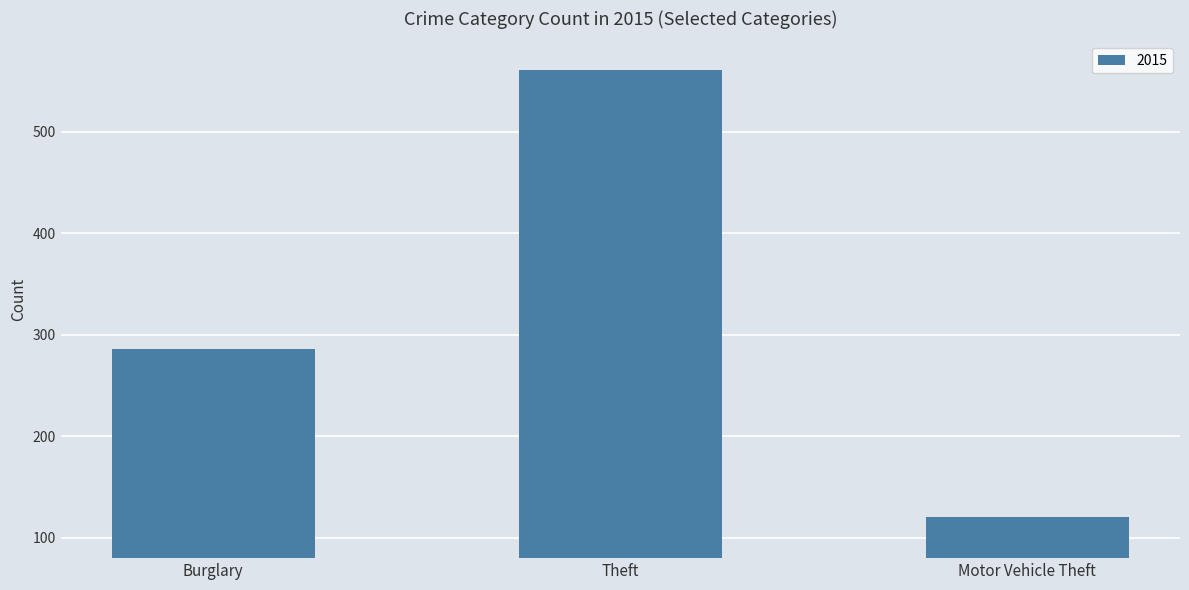

How many series are shown in this chart?

1